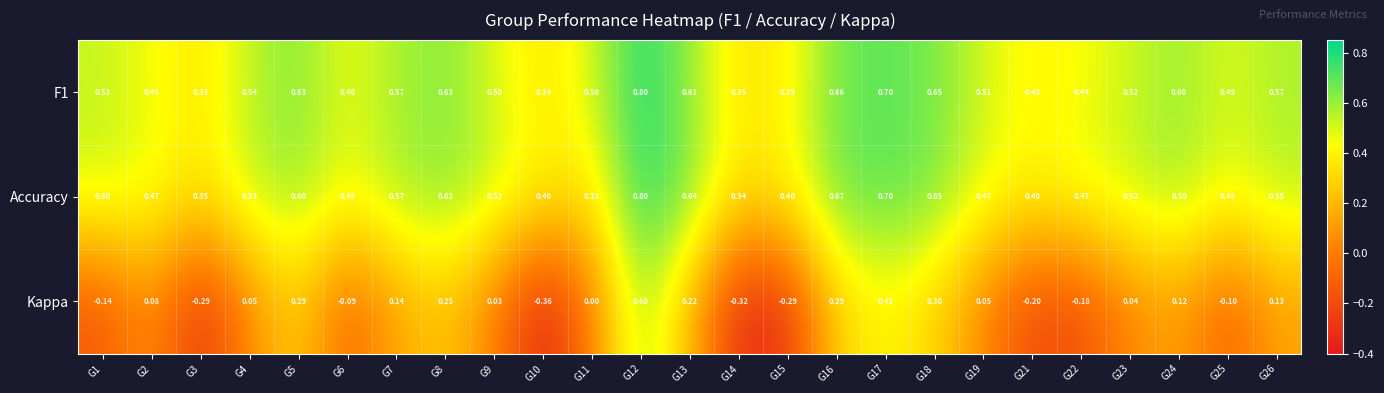

How many data points does each series have?

25